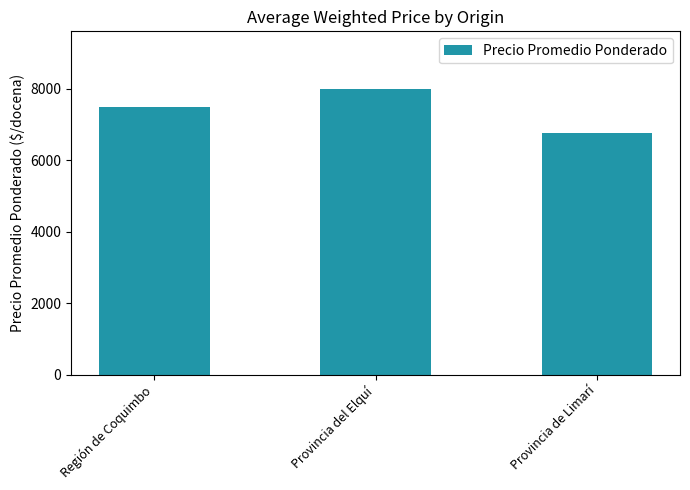

The value at Provincia de Limarí is 10967. True or false?

False